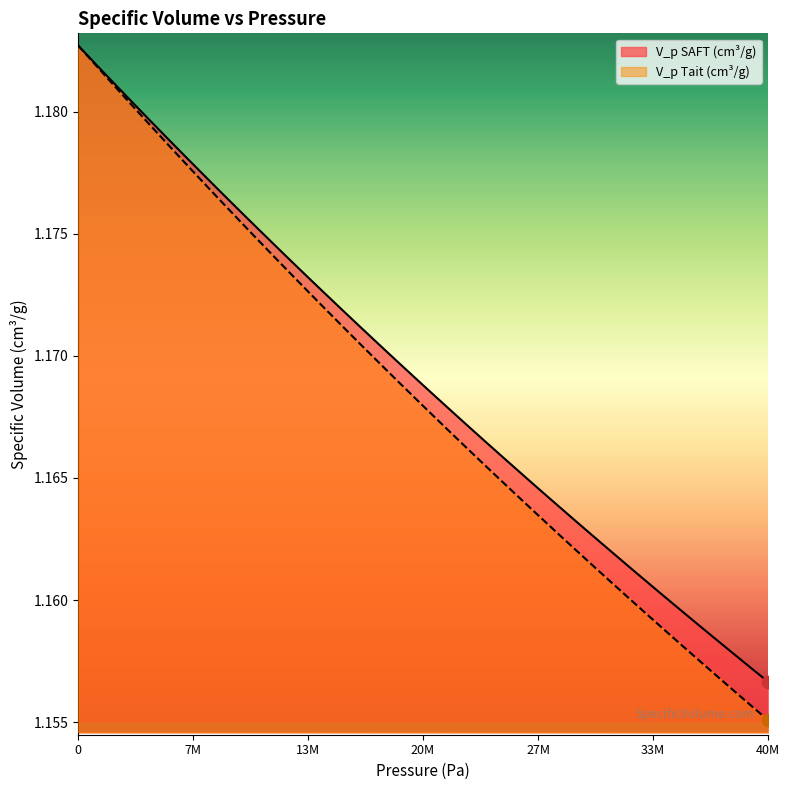

Which series has the largest Y range (max minus min)?

V_p Tait (cm³/g)